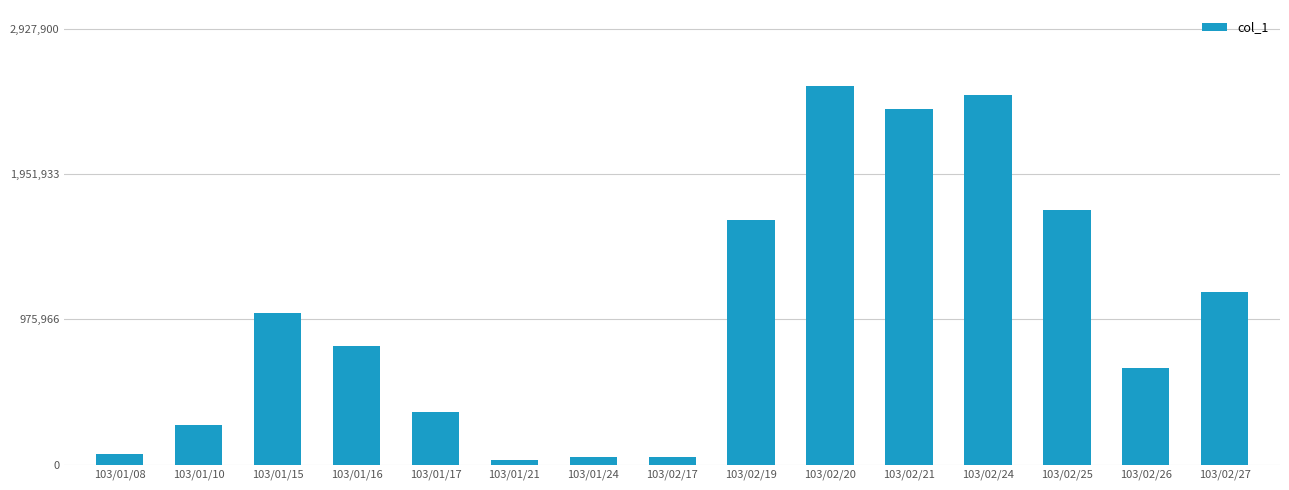

What position from the right is 103/02/17?

8